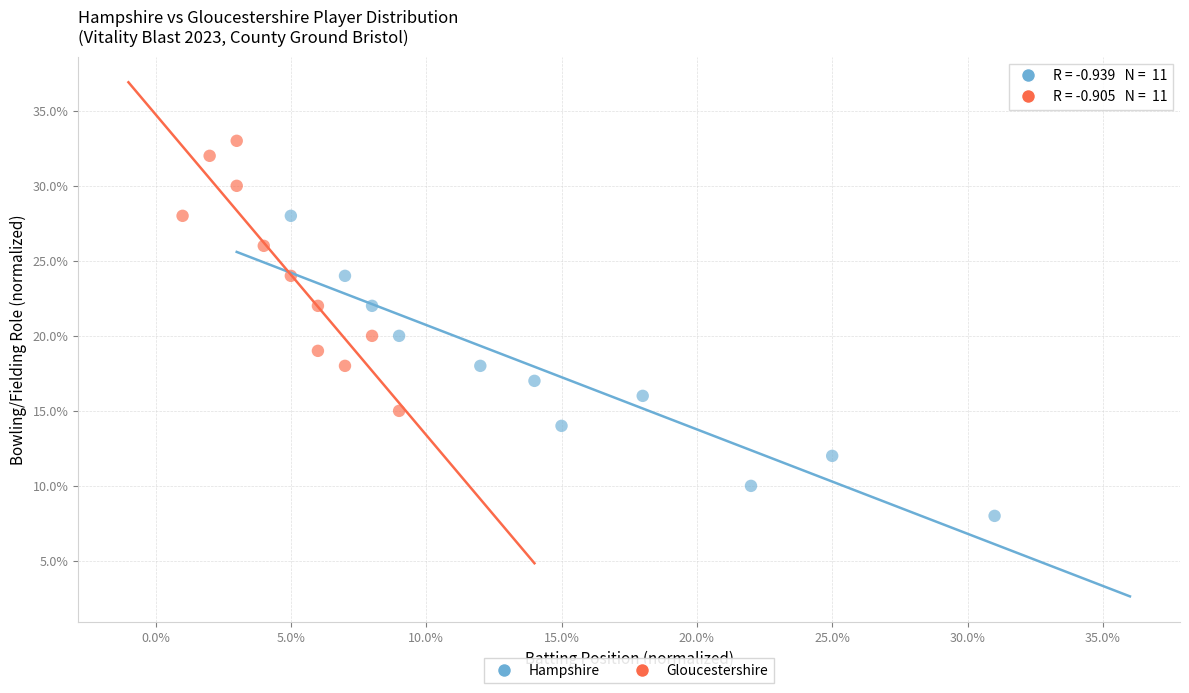

Which series has the largest Y range (max minus min)?

Hampshire